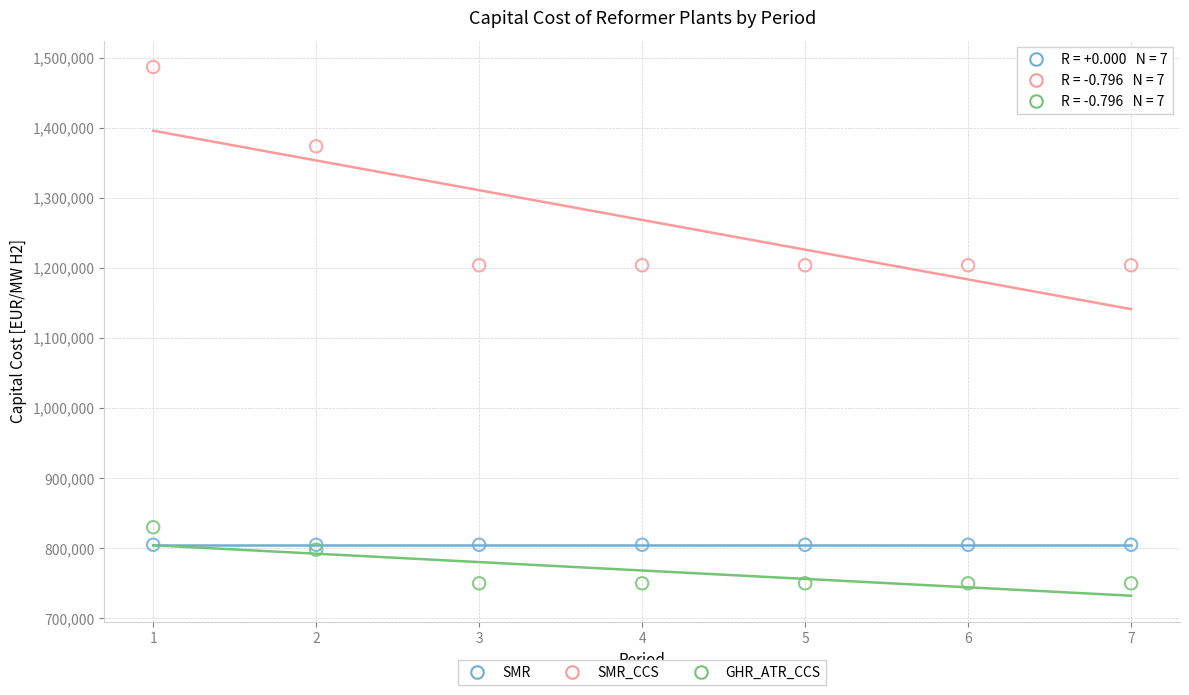

In the SMR_CCS series, what Y value is closest to 1345500?

1373800